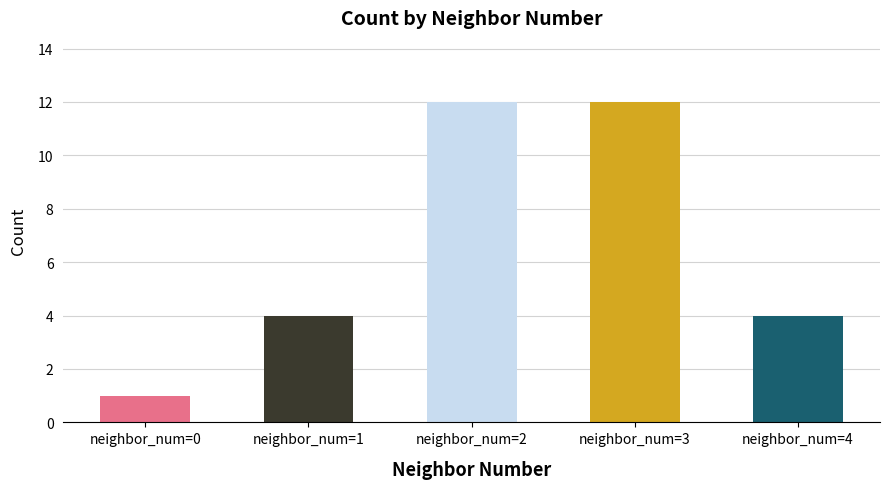

What is the maximum value shown in the chart?

12